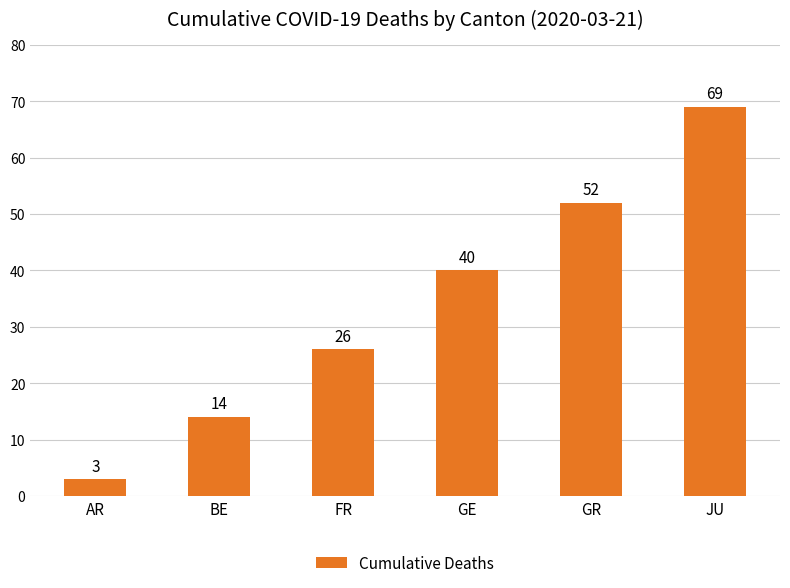

List the labels in order of value, largest first.

JU, GR, GE, FR, BE, AR